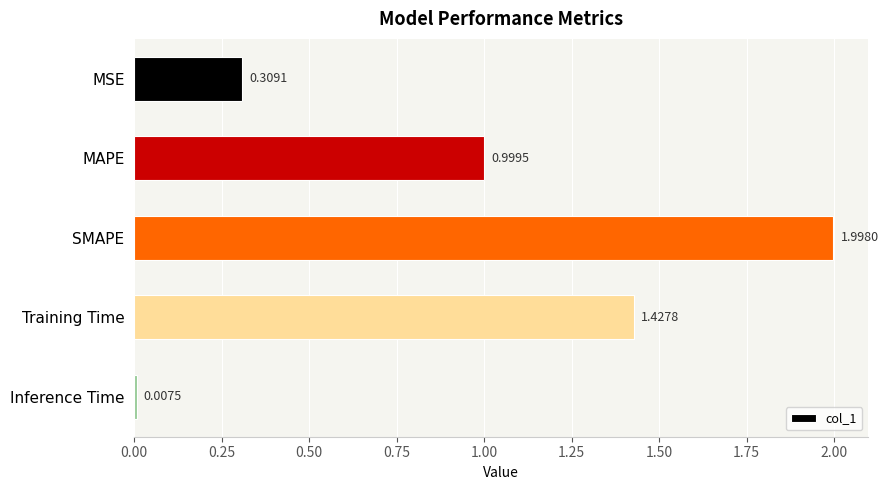

Which has a higher value, Inference Time or MSE?

MSE